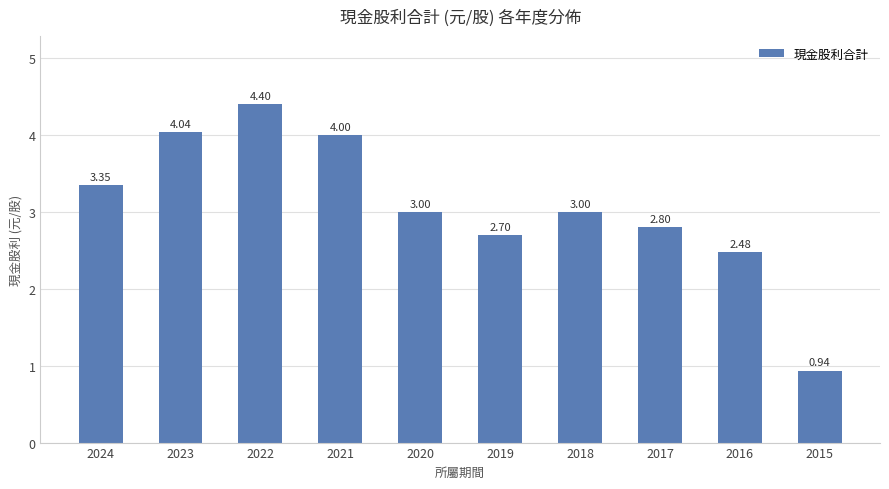

Which category has the lowest value across all series?

2015